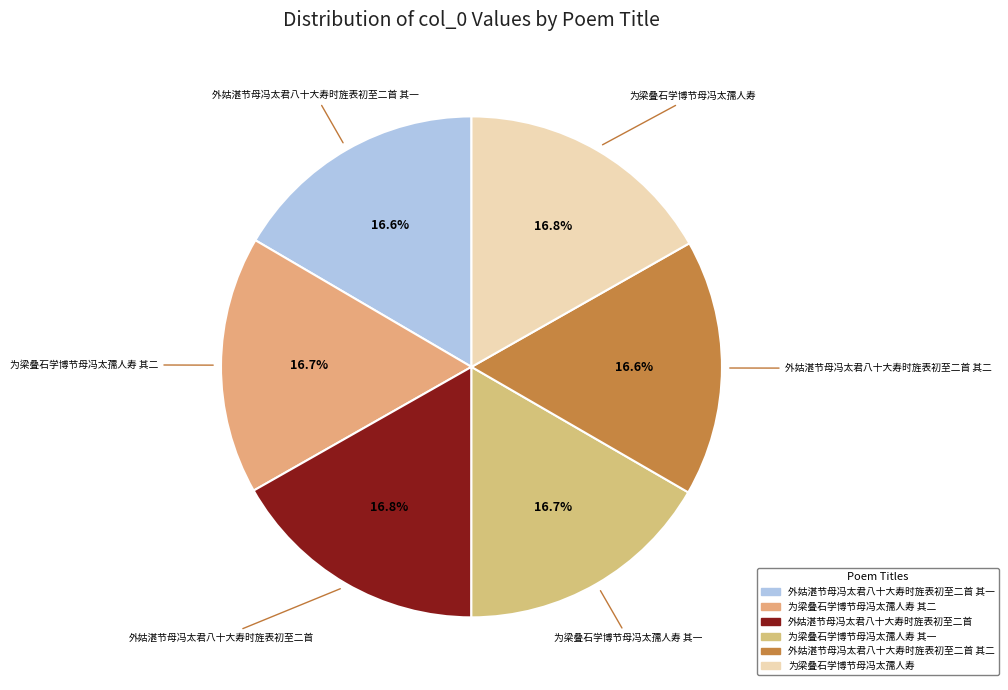

Rank the categories by value from lowest to highest.

外姑湛节母冯太君八十大寿时旌表初至二首 其一, 外姑湛节母冯太君八十大寿时旌表初至二首 其二, 为梁叠石学博节母冯太孺人寿 其一, 为梁叠石学博节母冯太孺人寿 其二, 外姑湛节母冯太君八十大寿时旌表初至二首, 为梁叠石学博节母冯太孺人寿